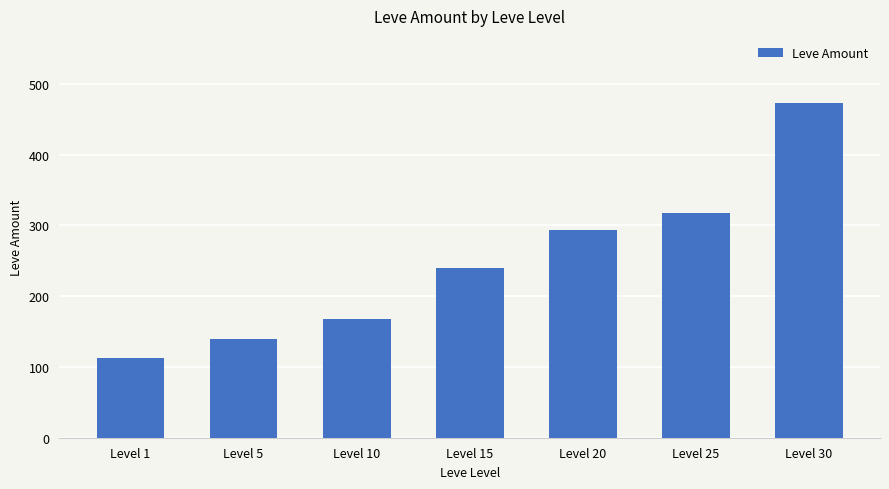

Does the chart contain stacked bars?

No